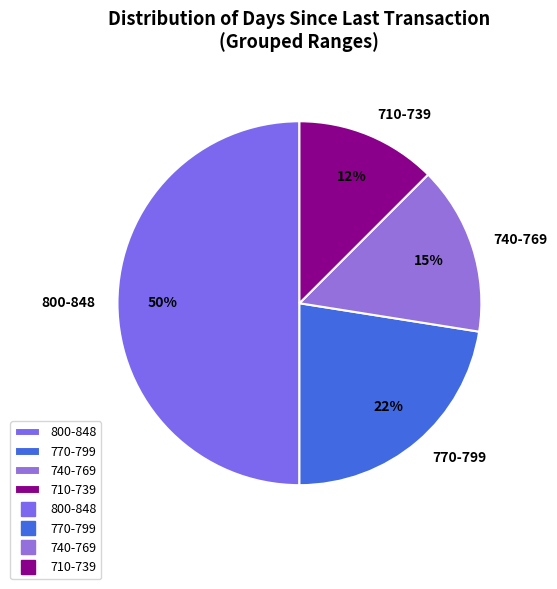

Does 770-799 represent more than half of the total?

No